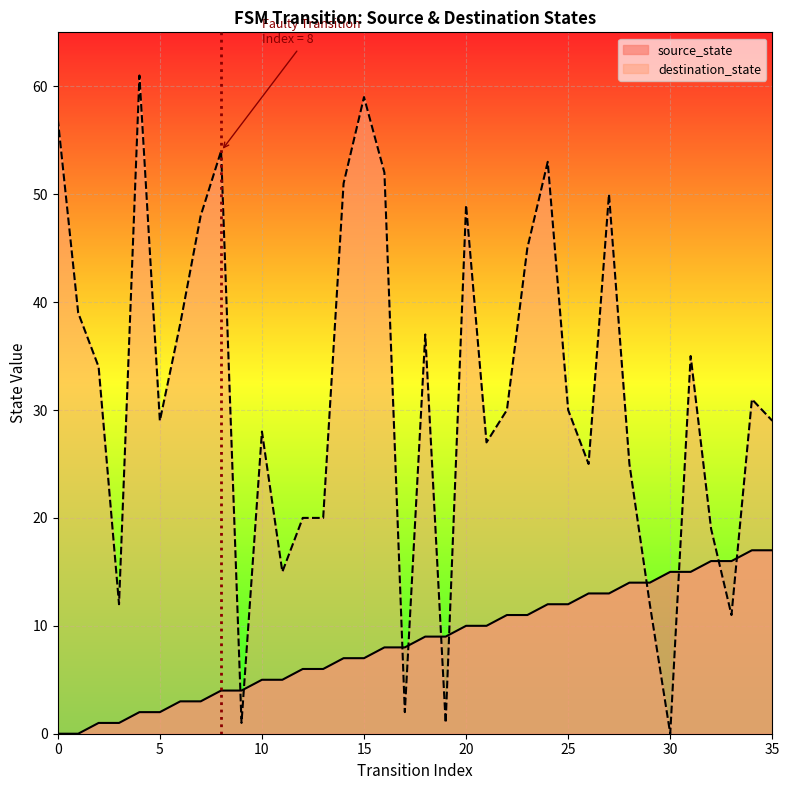

Which series changed the most between 27 and 34?

destination_state